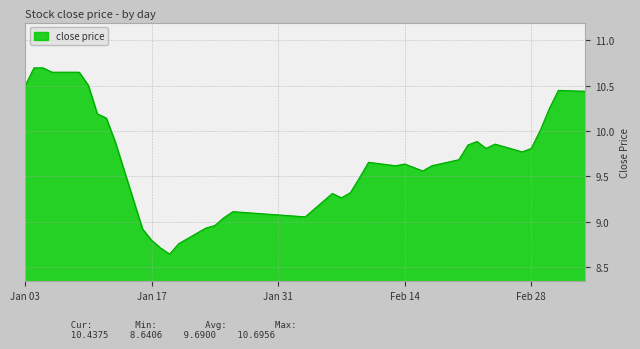

What is the maximum value shown in the chart?

10.7